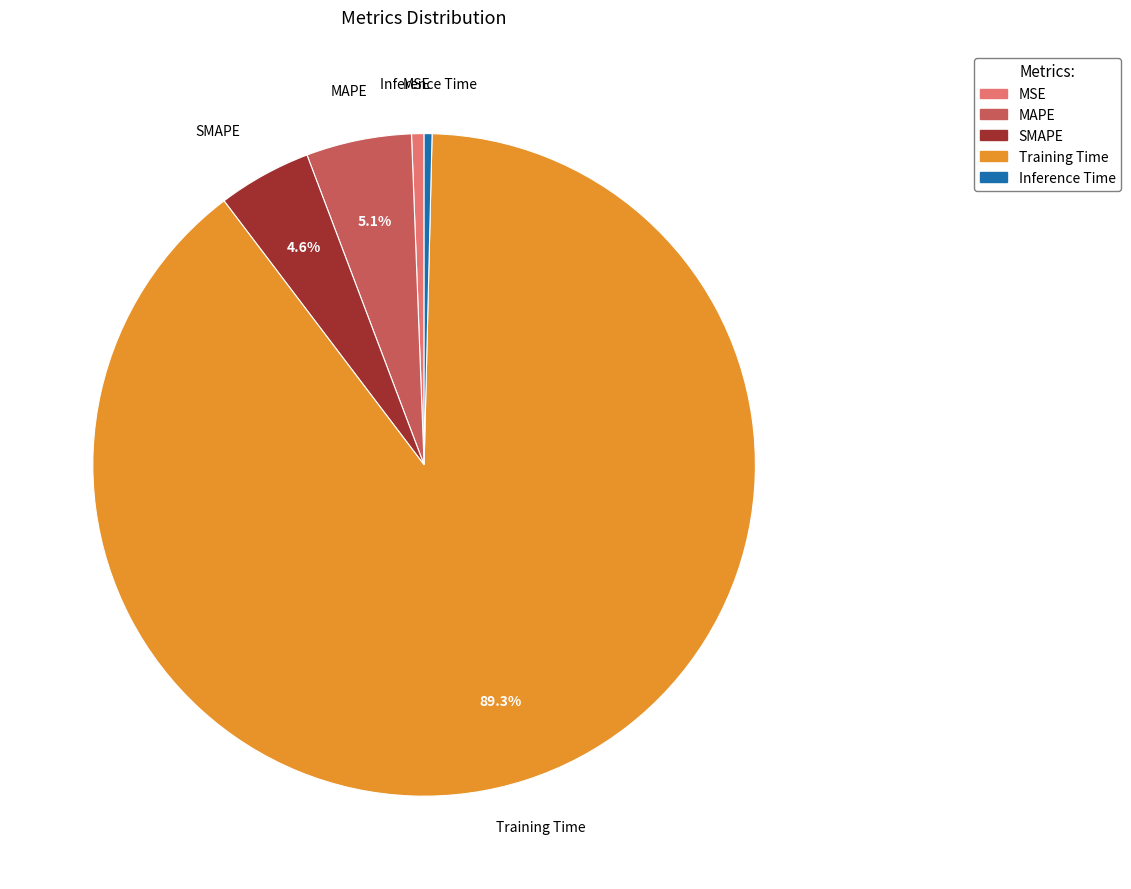

Do Training Time and Inference Time together represent more than half of the pie?

Yes